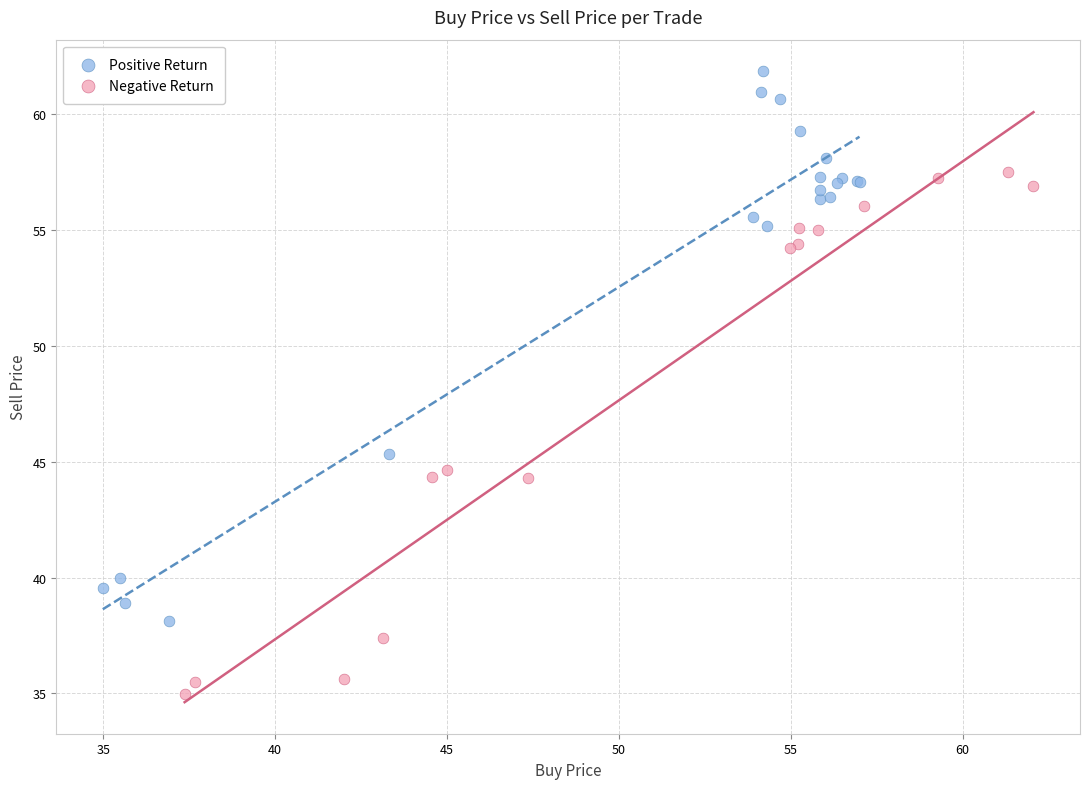

Which series reaches the maximum Y coordinate?

Positive Return